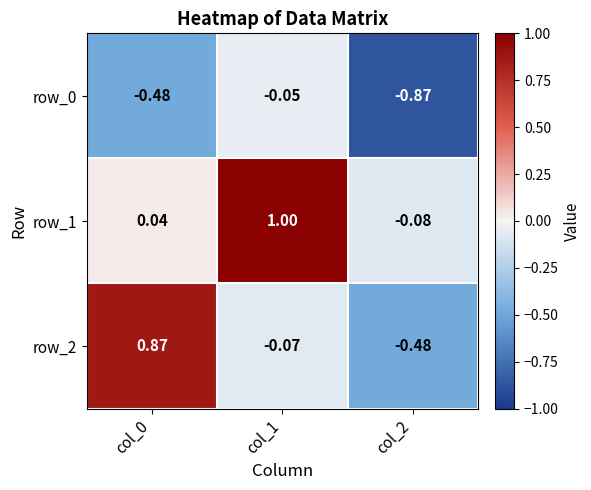

What is the difference between the second highest and minimum values in the row_0 series?

0.4